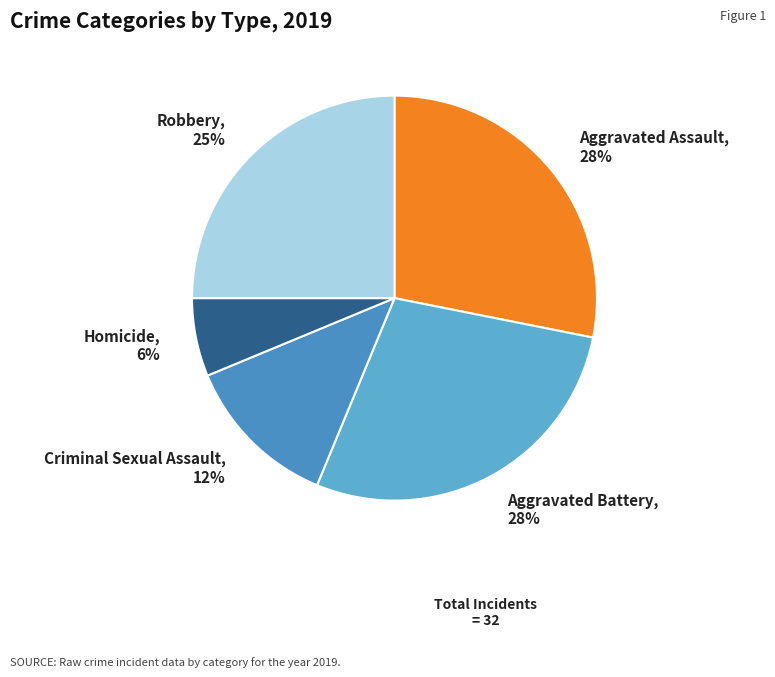

What percentage is the Robbery, 25% slice, to the nearest percent?

25%